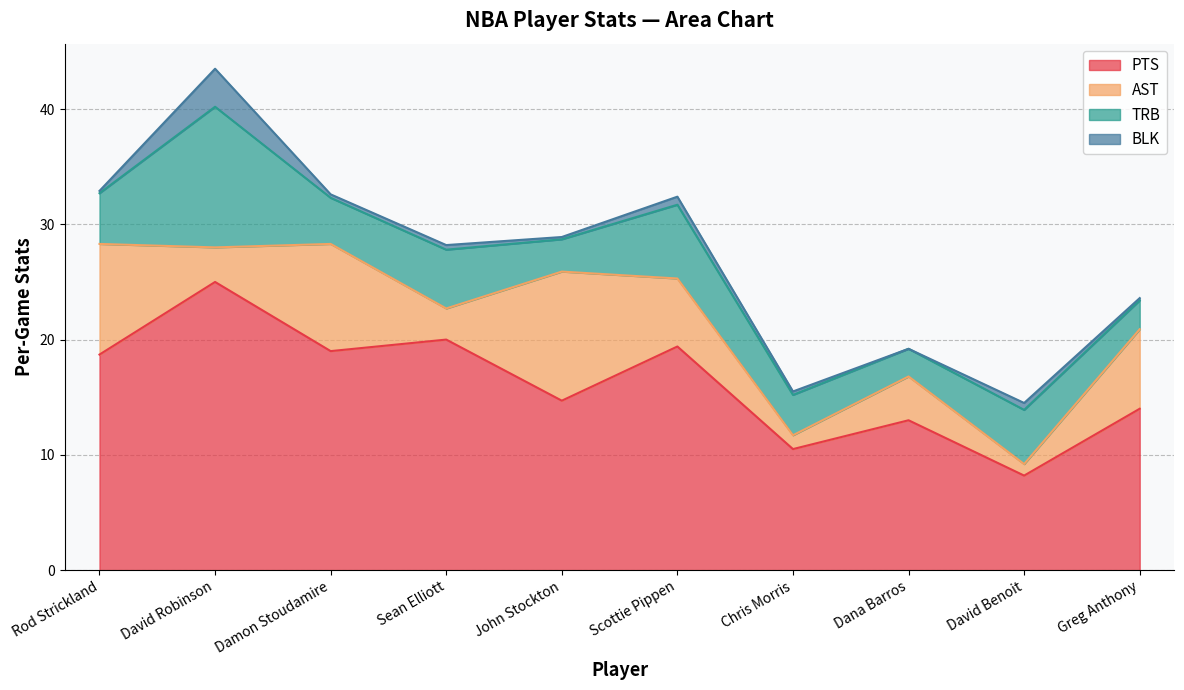

Which has a higher value, David Robinson or John Stockton?

David Robinson